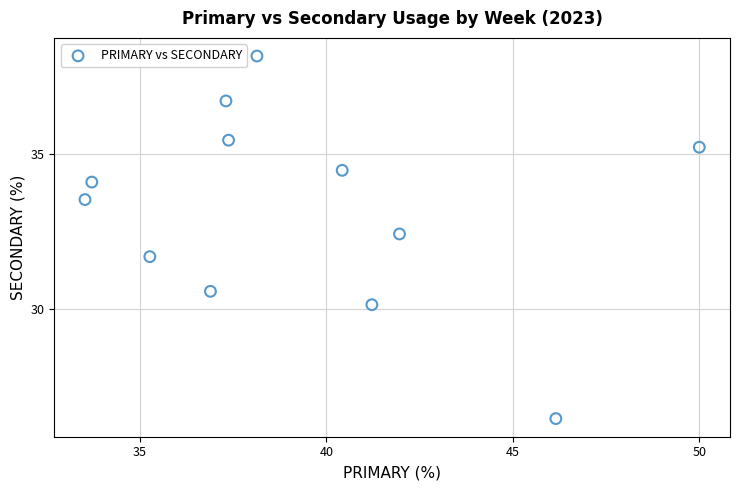

What is the average X value?

39.3